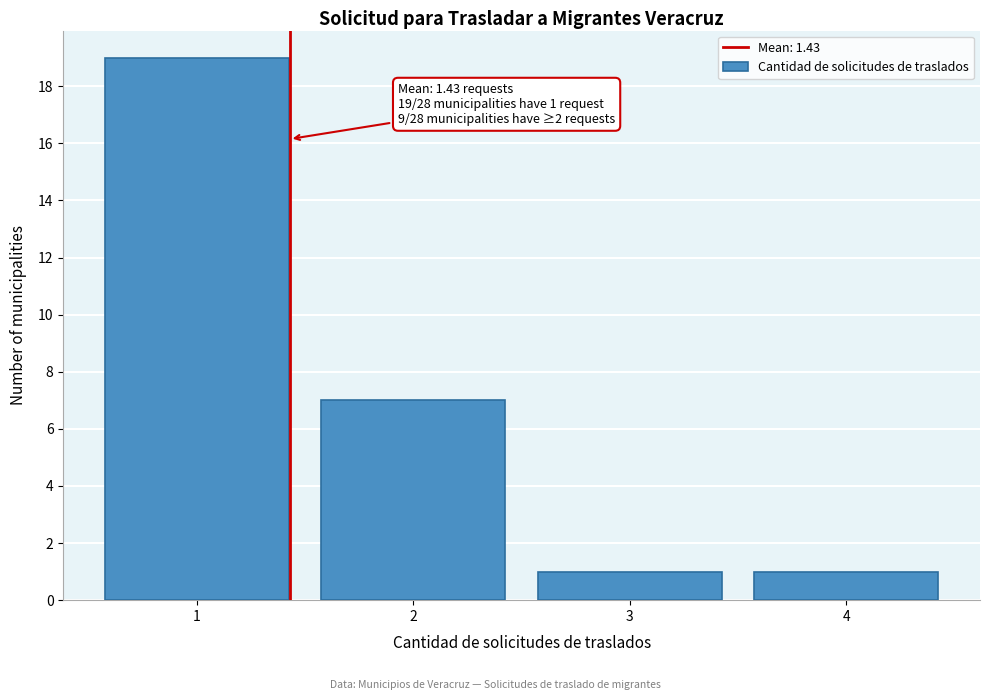

Which range on the x-axis has the tallest bar?

0.5 to 1.5